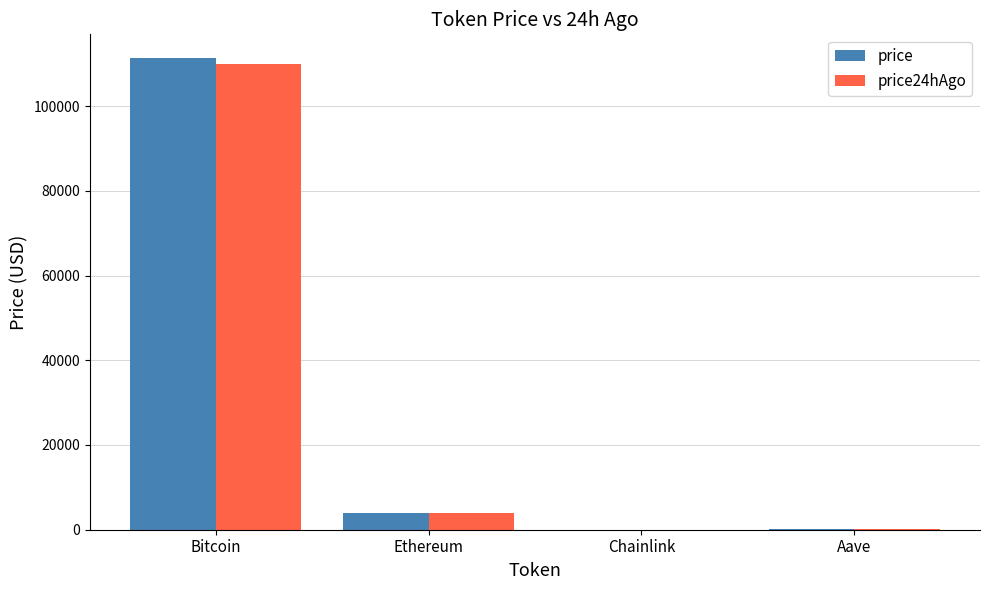

What is the sum of all price values?

115548.4